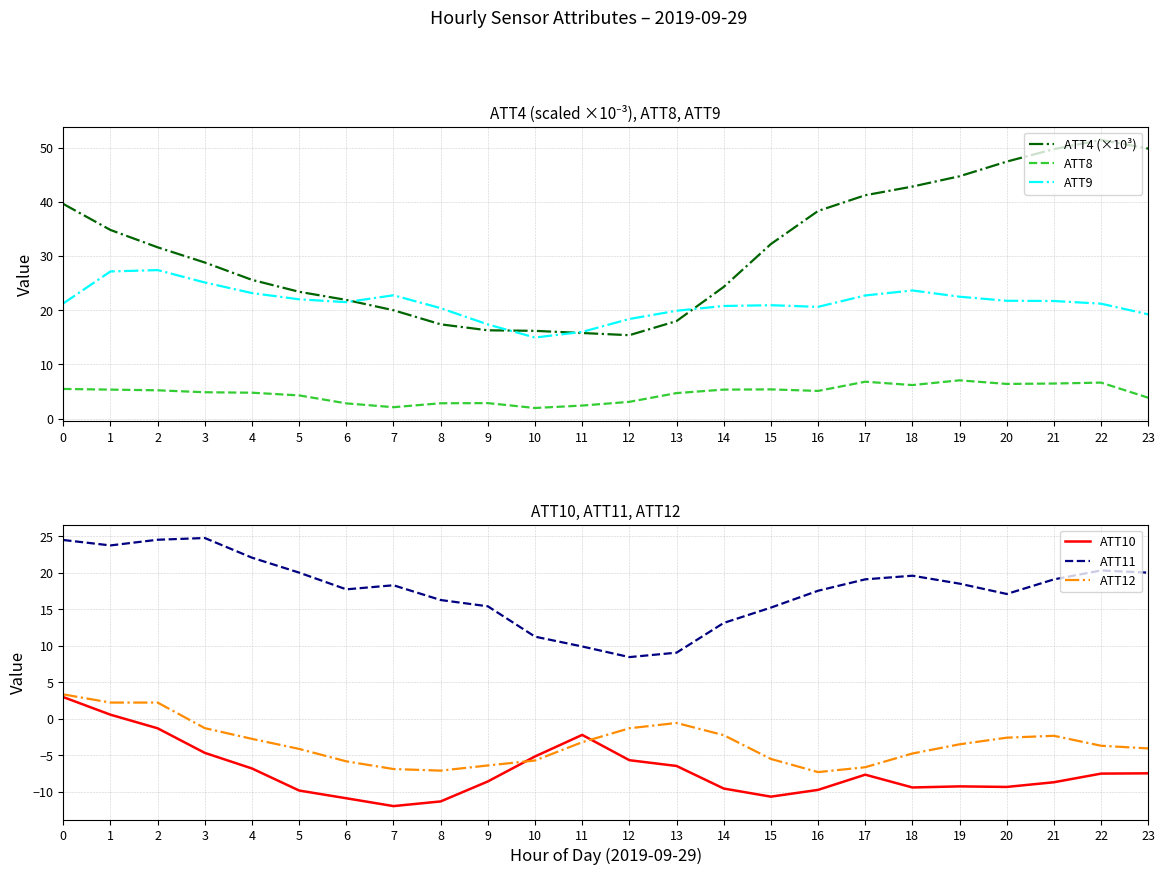

The value of ATT8 at 18 is 9.8. True or false?

False